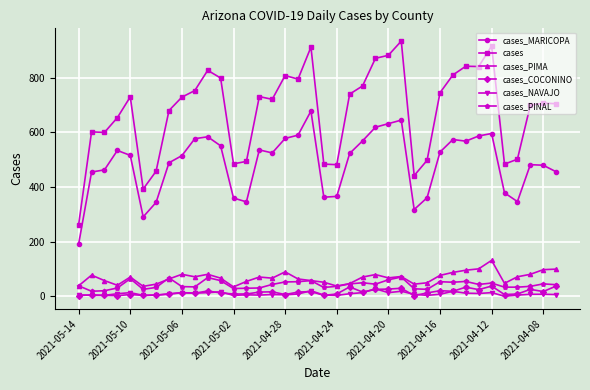

True or false: cases_COCONINO and cases_PIMA intersect in this chart.

False